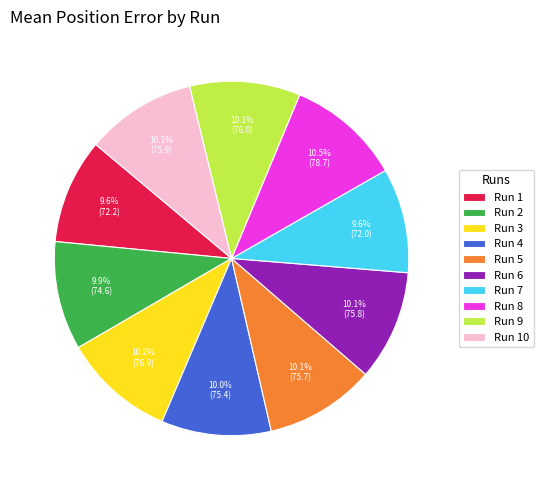

To the nearest percent, what percentage of the pie is Run 6?

10%